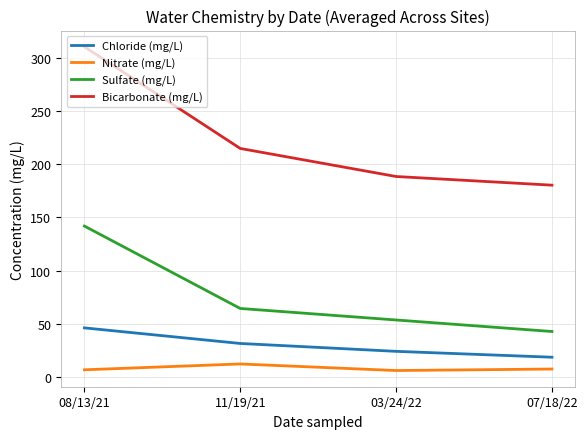

What is the sum of all Nitrate (mg/L) values?

33.8